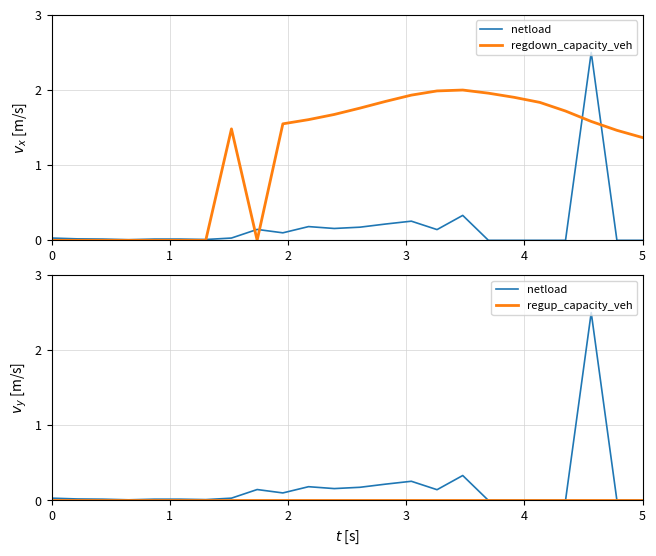

Which series has the largest total across all categories?

regdown_capacity_veh